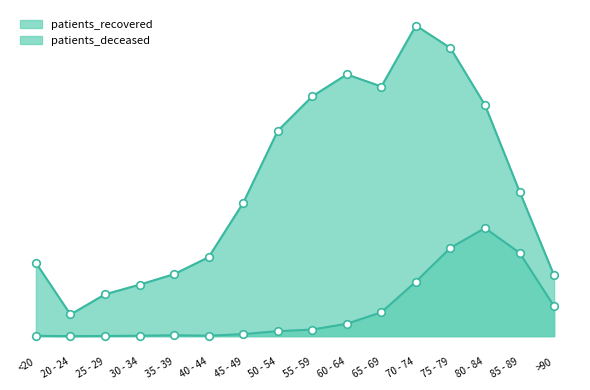

Which series contains the lowest Y value?

patients_deceased